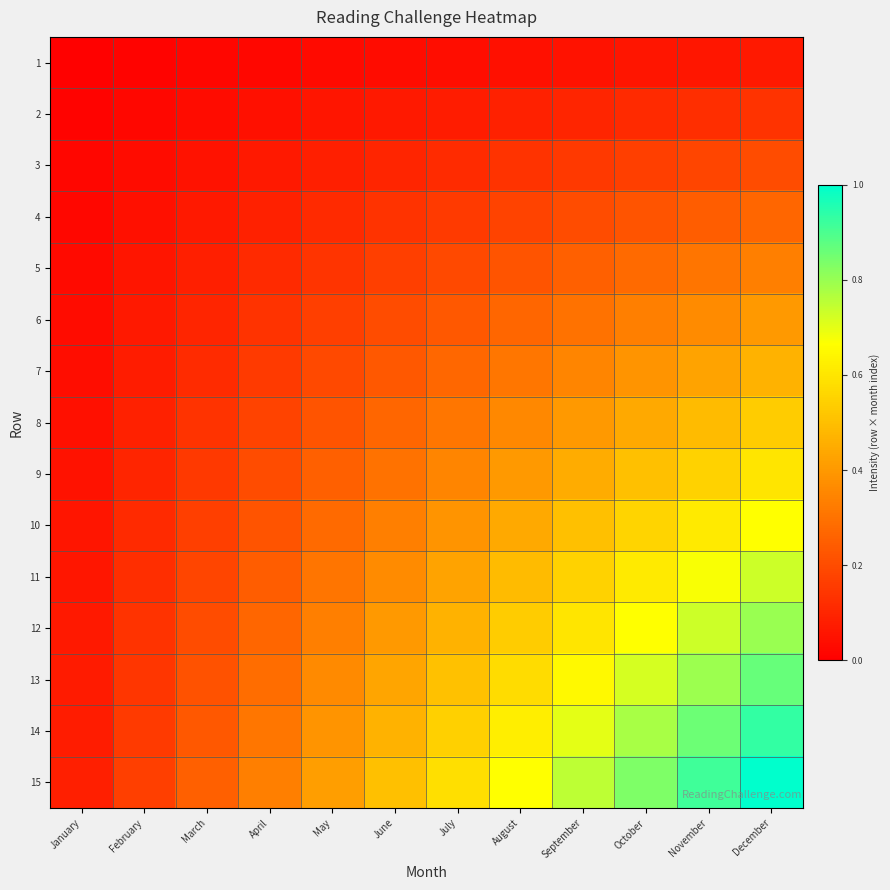

What is the spread (max minus min) of values at December?

0.9